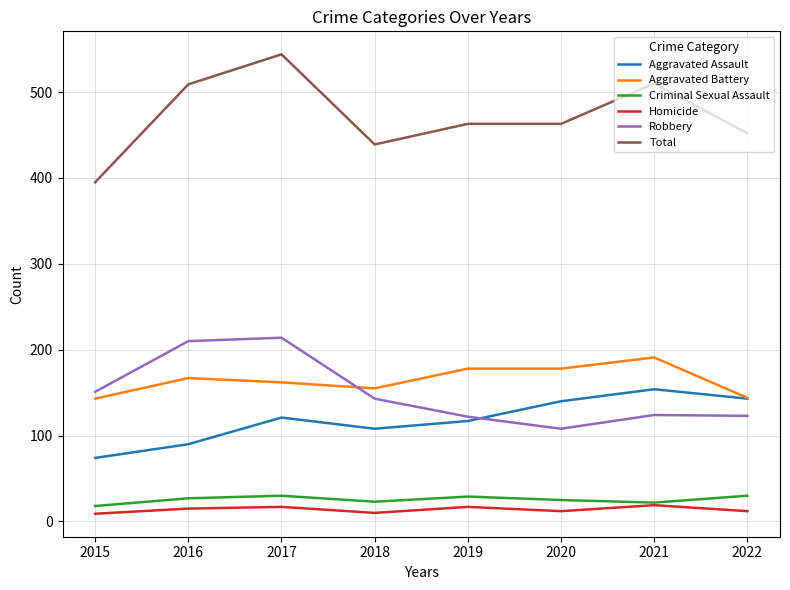

Between 2015 and 2017, which series saw the biggest shift?

Total